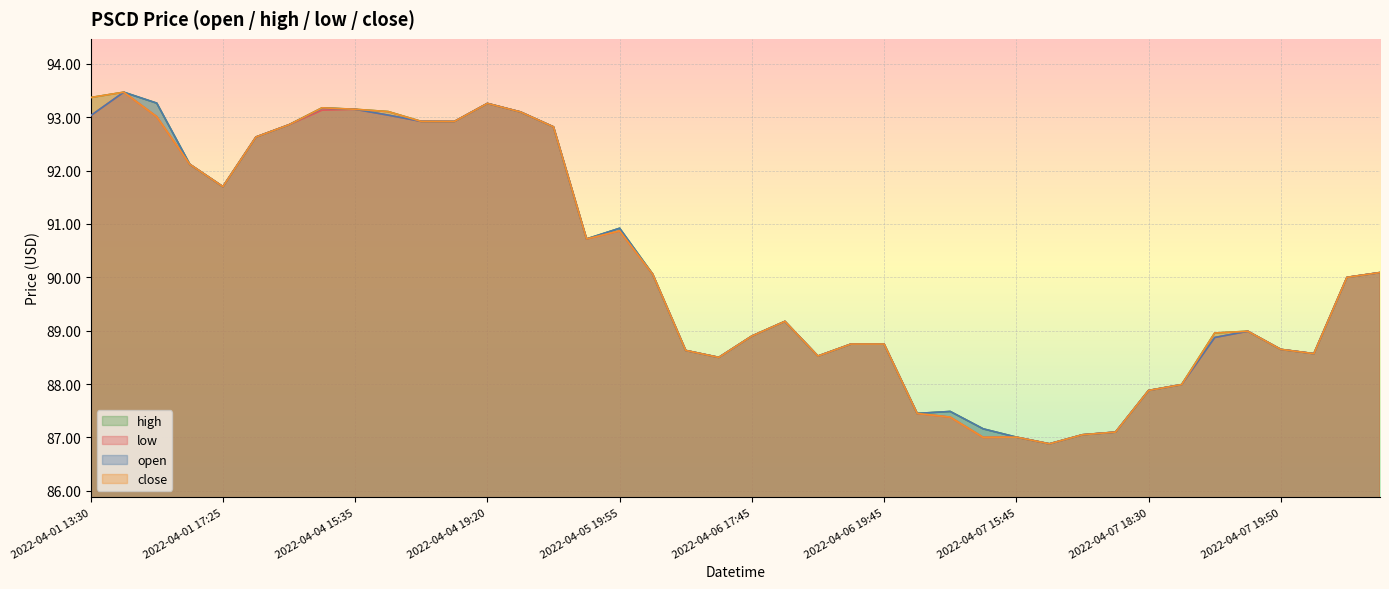

At which category does close reach its first local valley?

2022-04-01 17:25